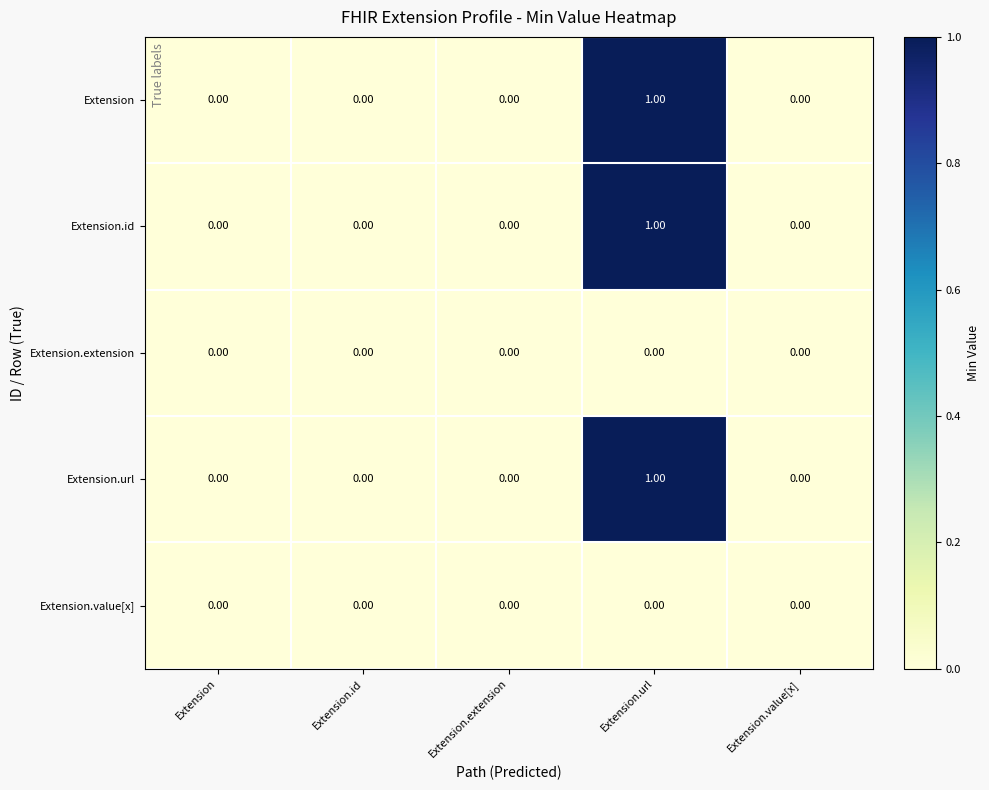

Which label corresponds to the largest value in the chart?

Extension.url